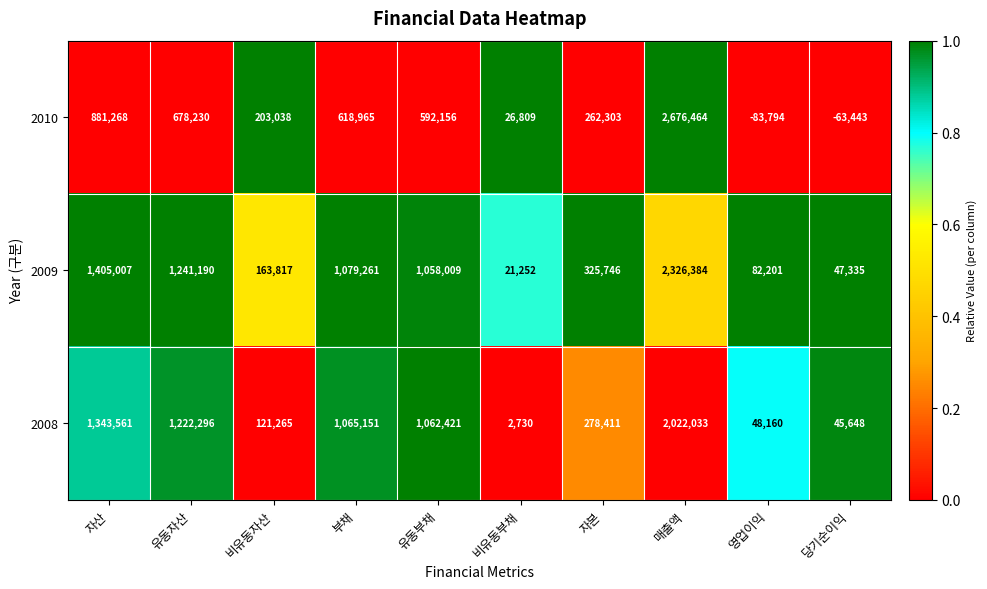

Reading left to right, transcribe all the data shown in this chart.

2010: 자산=881268	유동자산=678230	비유동자산=203038	부채=618965	유동부채=592156	비유동부채=26809	자본=262303	매출액=2676464	영업이익=-83794	당기순이익=-63443
2009: 자산=1405007	유동자산=1241190	비유동자산=163817	부채=1079261	유동부채=1058009	비유동부채=21252	자본=325746	매출액=2326384	영업이익=82201	당기순이익=47335
2008: 자산=1343561	유동자산=1222296	비유동자산=121265	부채=1065151	유동부채=1062421	비유동부채=2730	자본=278411	매출액=2022033	영업이익=48160	당기순이익=45648